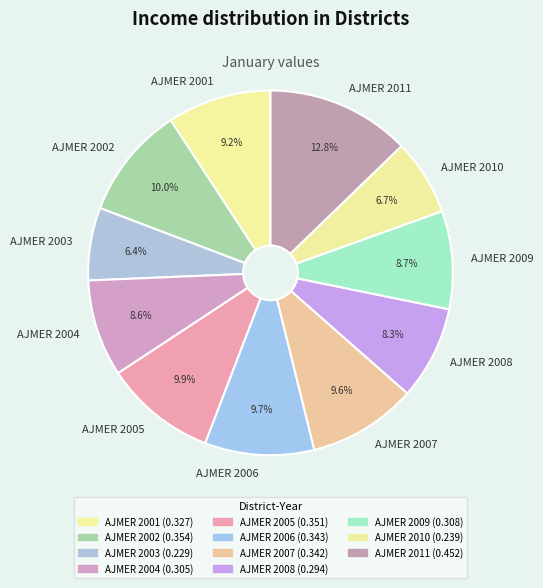

Do AJMER 2008 and AJMER 2002 together represent more than half of the pie?

No